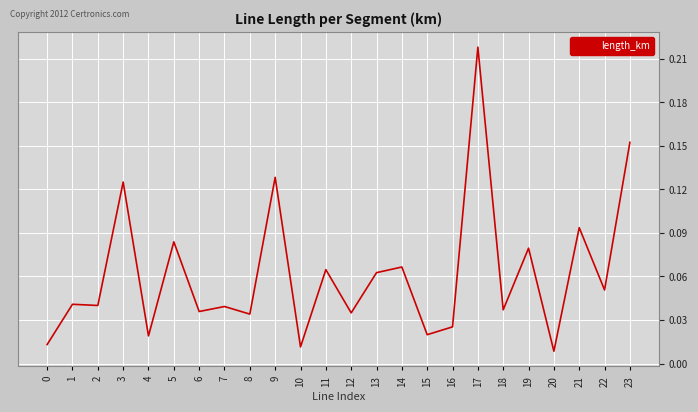

Between 0 and 5, which is larger?

5